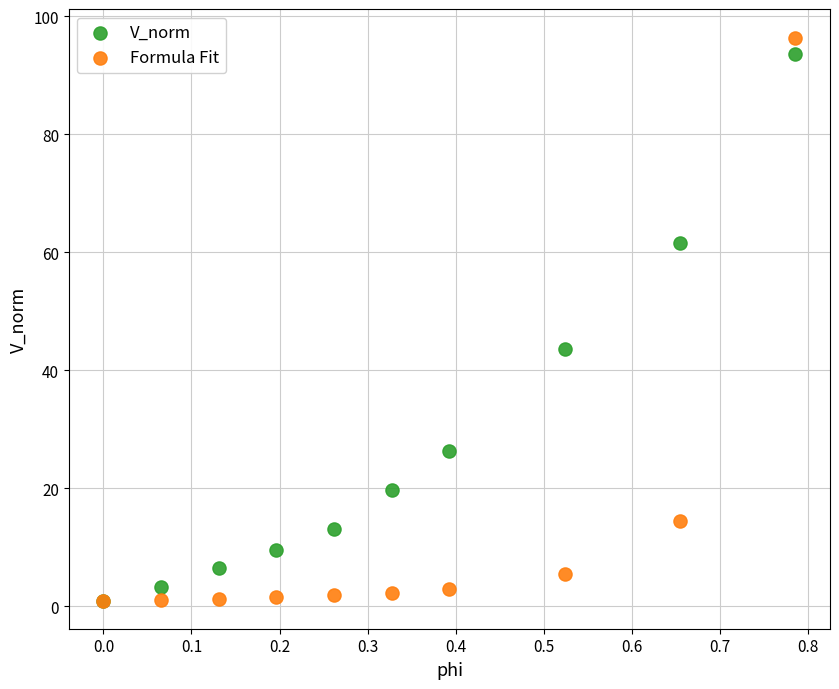

What are all the series names shown in the legend?

V_norm, Formula Fit